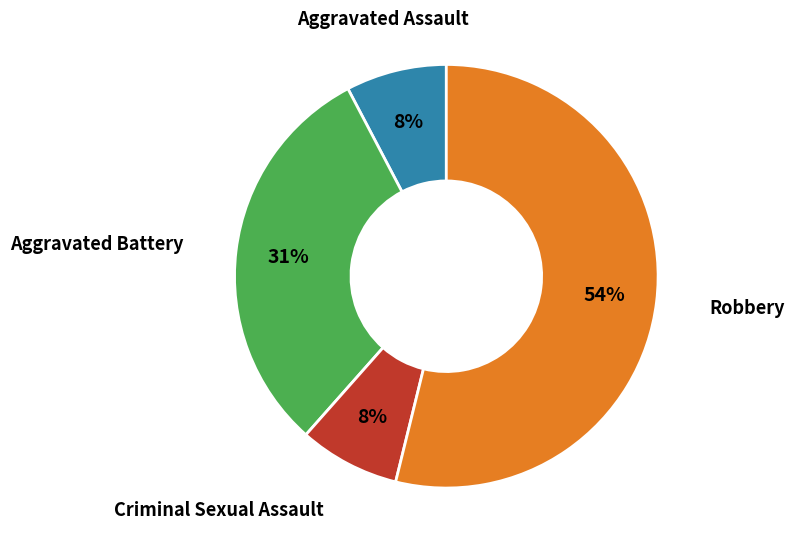

To the nearest percent, what is the difference between the largest and smallest slice percentages?

46%